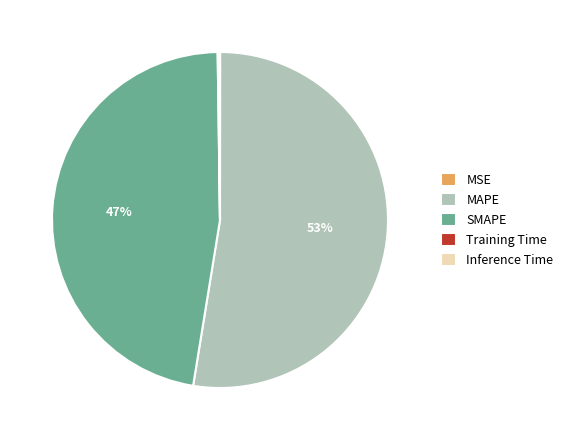

Approximately how many times larger is the value at MAPE compared to SMAPE?

1.1